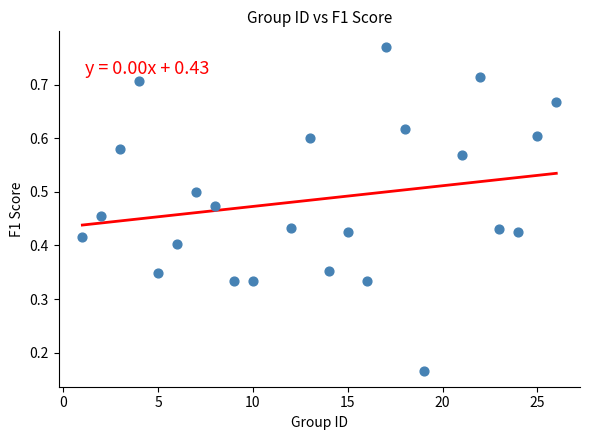

What is the range of X values (max minus min)?

25.0